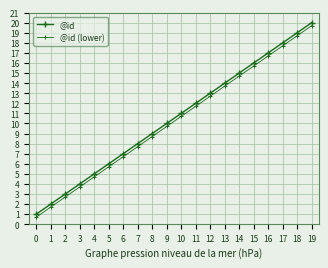

What is the value of the @id point at the 7th from the left?

7.0